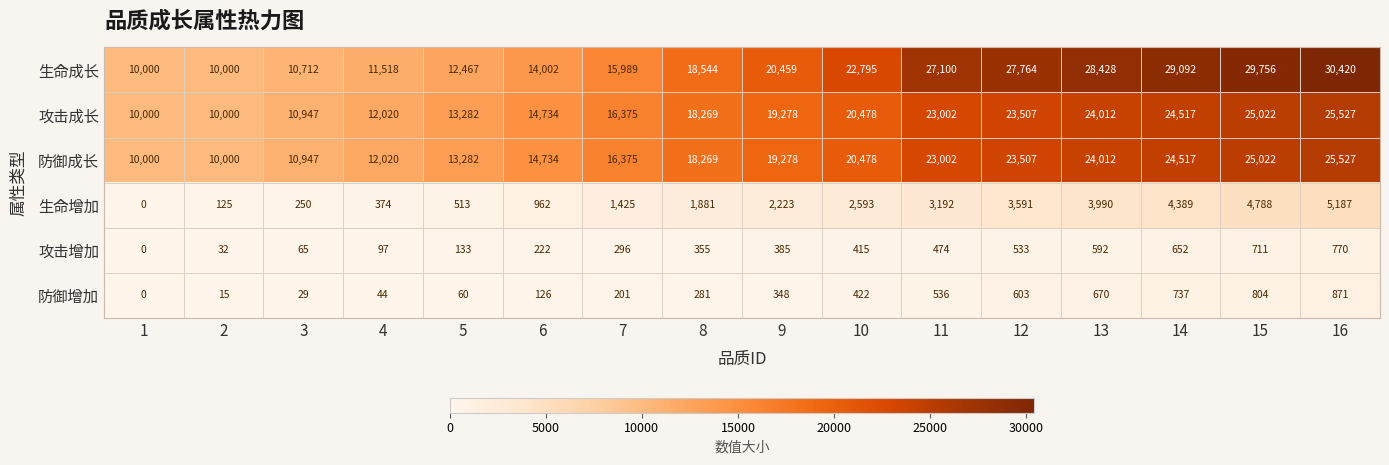

Which series has the widest spread of values?

生命成长